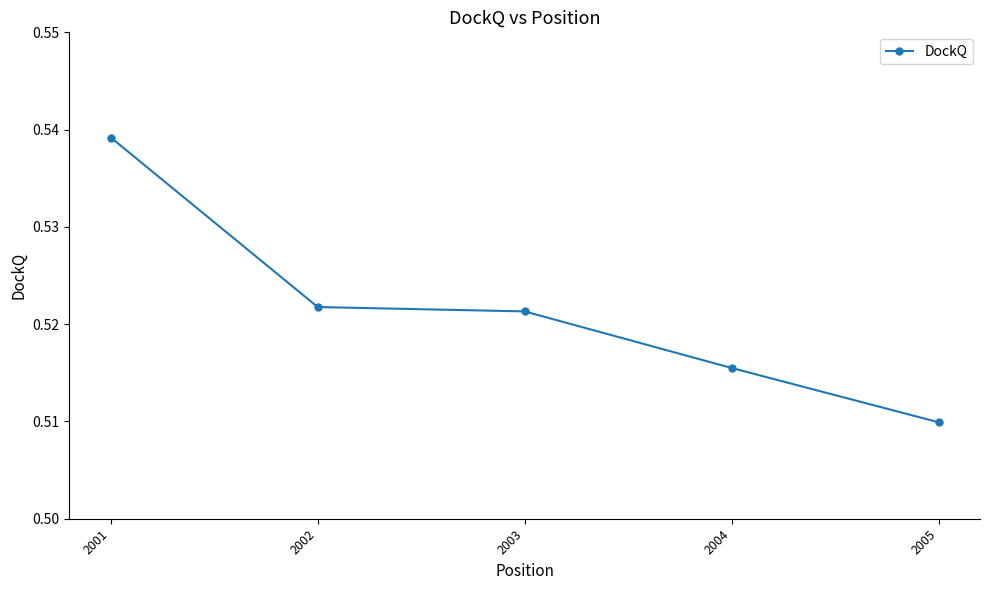

The chart shows a value of 0.2 at 2004. True or false?

False